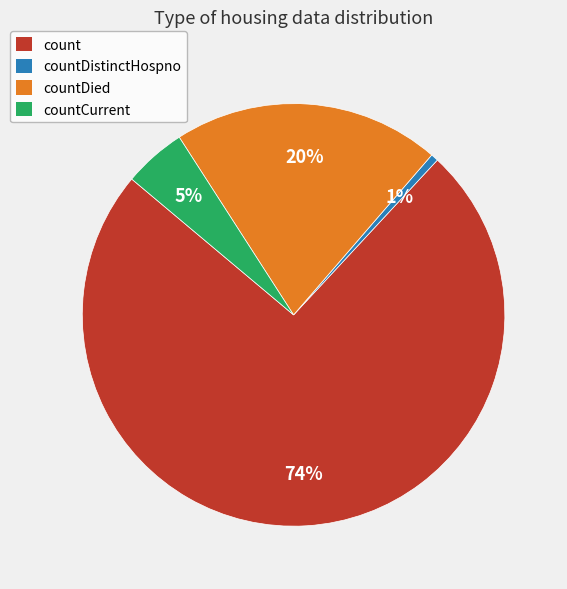

True or false: countDied accounts for 6% of the total.

False